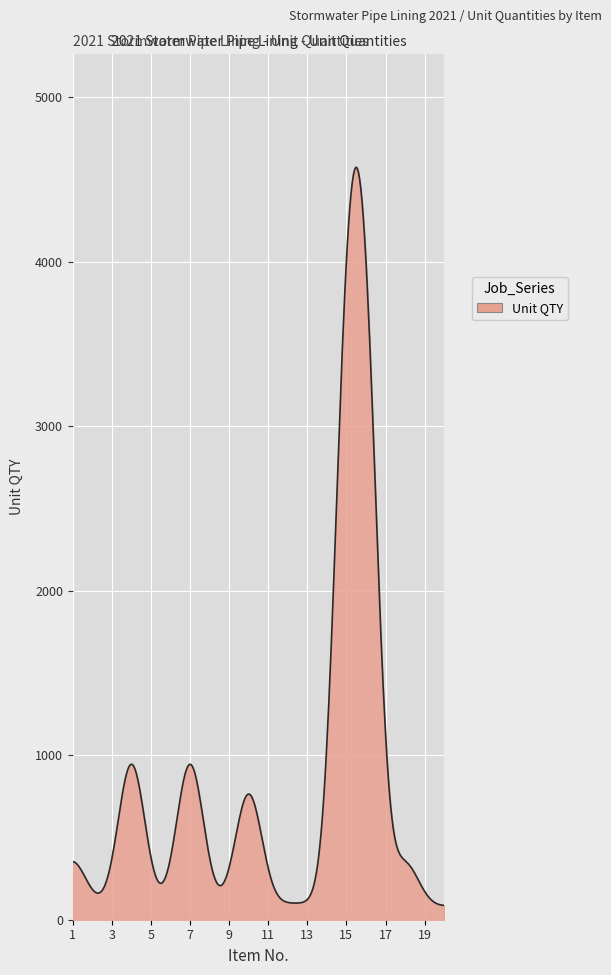

What is the greatest value displayed?

4573.3